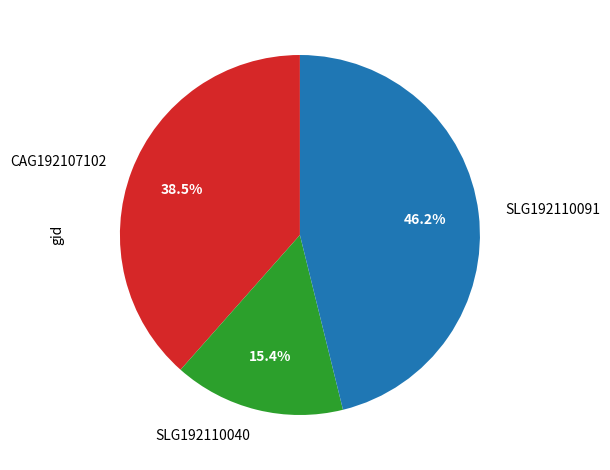

Approximately how many times larger is the value at SLG192110091 compared to SLG192110040?

3.0